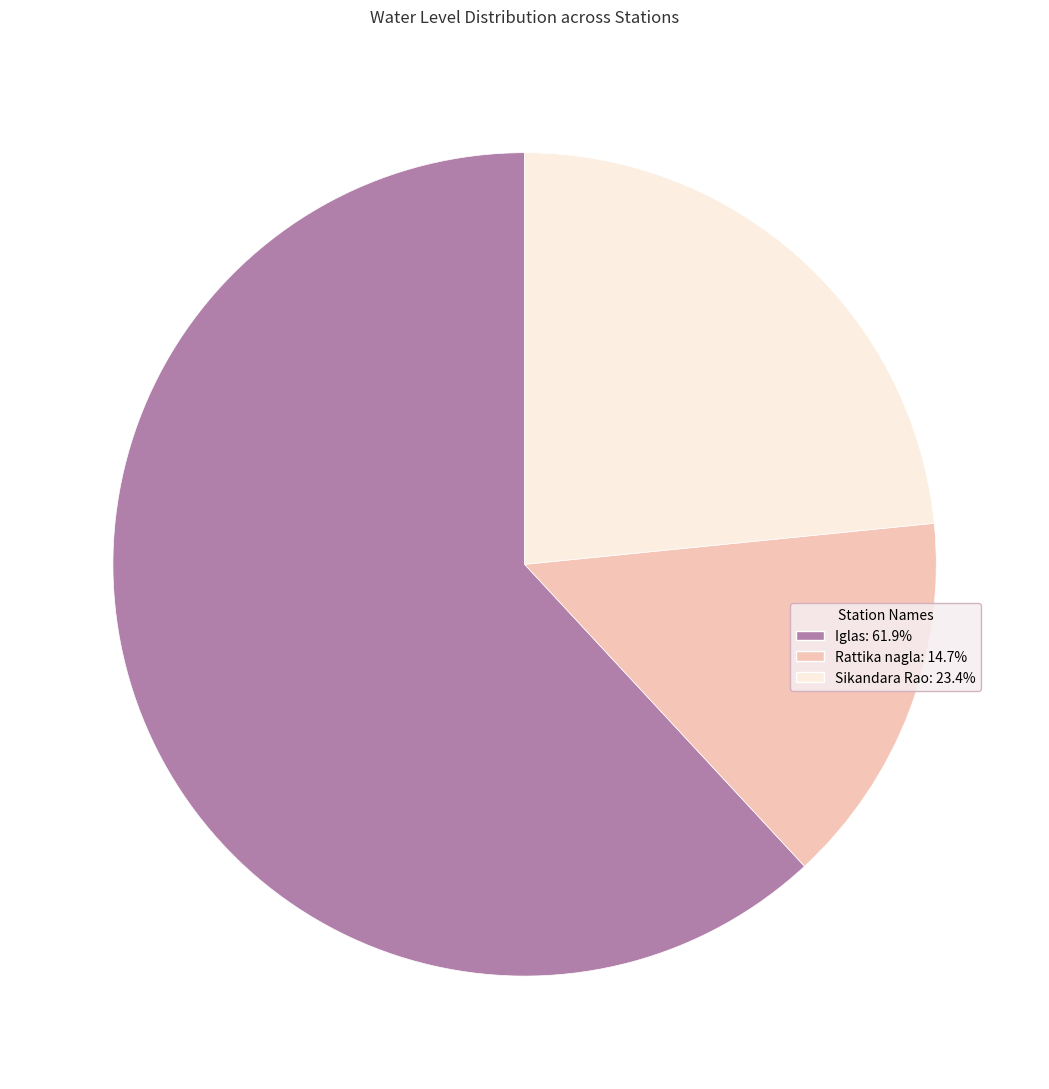

Which slice is the smallest?

Rattika nagla